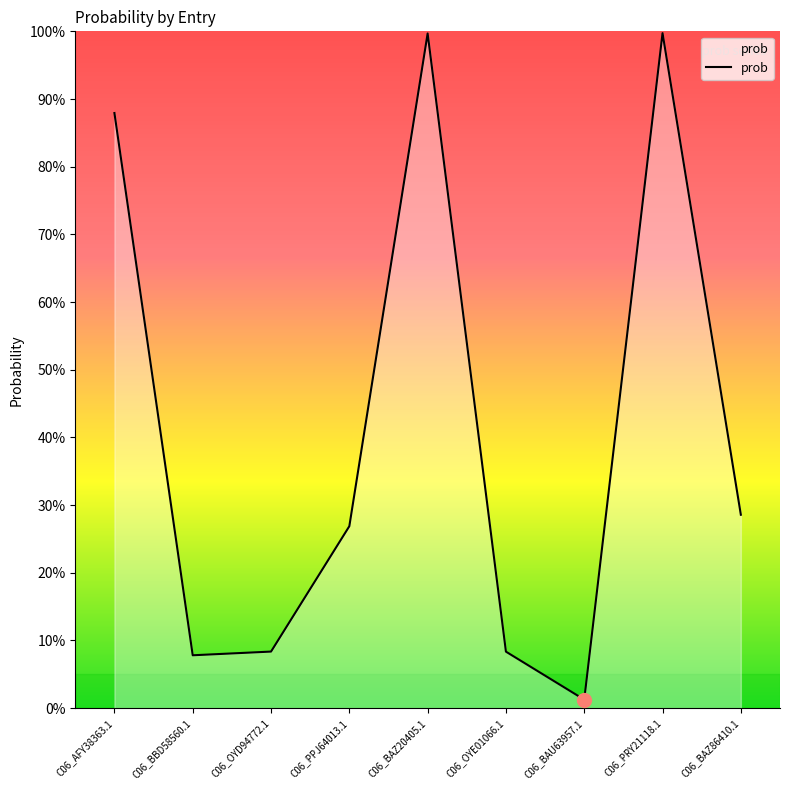

How many interior local valleys (lower than both neighbors) does the data have?

2